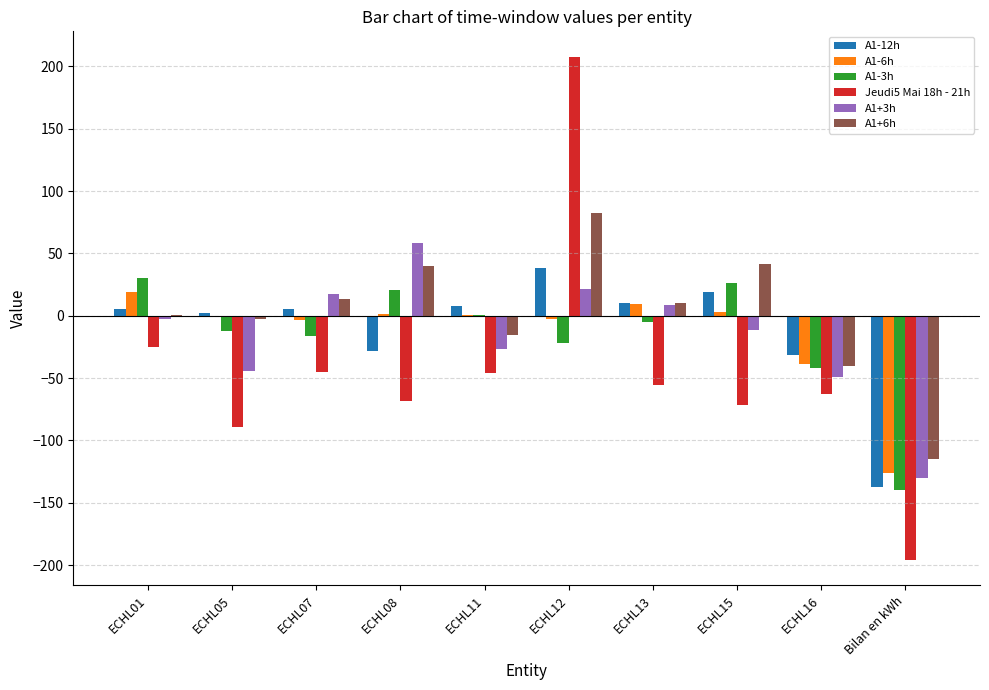

What is the sum of the A1-6h values at ECHL11 and ECHL12?

-2.6